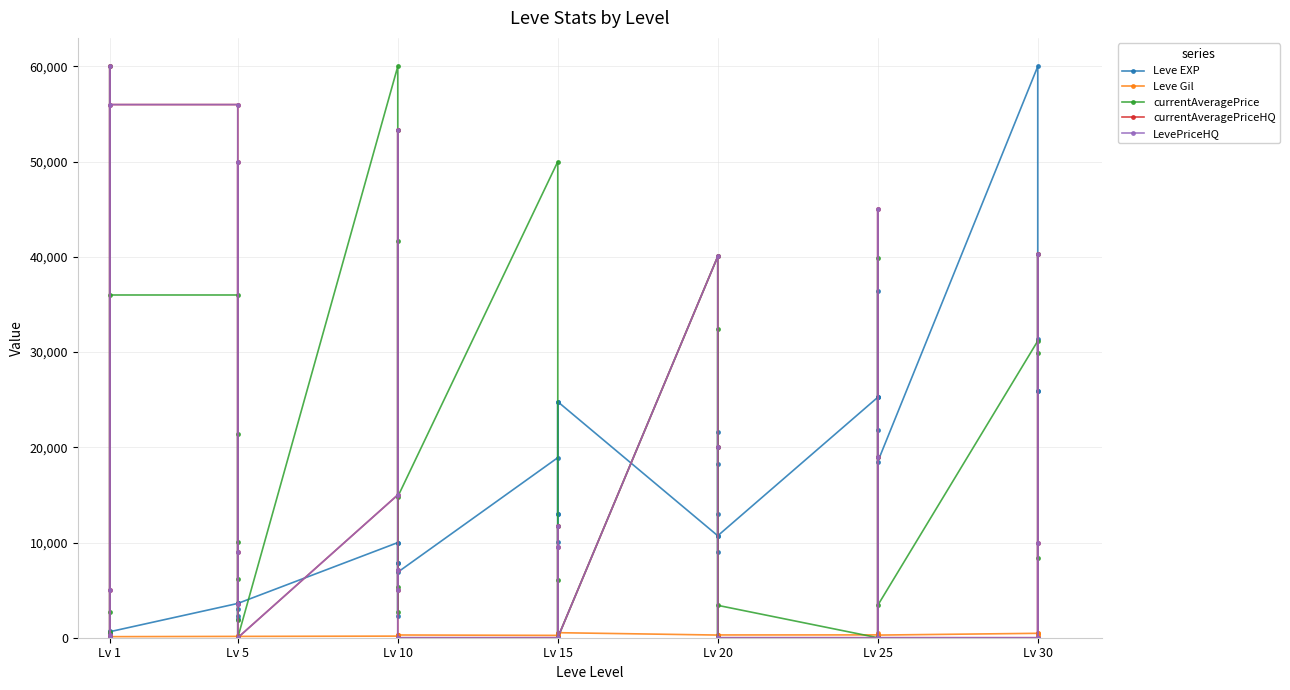

Reading left to right, extract all data points from this chart.

Leve EXP: 630.0	1.0	450.0	720.0	630.0	630.0	3600.0	2230.0	3040.0	3600.0	1980.0	3600.0	9990.0	7880.0	7880.0	2230.0	9990.0	6880.0	18910.0	13040.0	24790.0	10100.0	13040.0	24790.0	10710.0	12960.0	18290.0	21600.0	8990.0	10710.0	25250.0	25250.0	21830.0	25250.0	36390.0	18490.0	60000.0	25900.0	31330.0	25900.0
Leve Gil: 113.0	116.0	112.0	112.0	113.0	112.0	139.0	170.0	169.0	139.0	140.0	139.0	168.0	288.0	250.0	168.0	293.0	288.0	245.0	173.0	529.0	223.0	173.0	529.0	280.0	166.0	192.0	290.0	105.0	292.0	296.0	252.0	268.0	298.0	485.0	277.0	463.0	532.0	151.0	355.0
currentAveragePrice: 127.0	549.0	60000.0	0.0	2700.0	35996.8	35996.8	1864.0	6139.6	21428.0	10003.0	0.0	60000.0	53372.3	2700.0	5372.4	41666.5	14808.0	50000.0	0.0	0.0	11732.7	6085.0	0.0	40042.0	20011.0	0.0	32474.2	0.0	3400.0	0.0	0.0	0.0	39850.0	19000.0	3400.0	31166.5	40261.0	29900.0	8381.4
currentAveragePriceHQ: 238.7	0.0	60000.0	0.0	5000.0	55994.5	55994.5	3499.5	8999.0	50000.0	0.0	0.0	14999.0	53372.3	5000.0	7141.6	0.0	0.0	0.0	0.0	0.0	11732.7	9498.4	0.0	40042.0	20011.0	0.0	0.0	0.0	0.0	0.0	0.0	0.0	45000.0	19000.0	0.0	0.0	40261.0	0.0	10000.0
LevePriceHQ: 238.7	0.0	60000.0	0.0	5000.0	55994.5	55994.5	3499.5	8999.0	50000.0	0.0	0.0	14999.0	53372.3	5000.0	7141.6	0.0	0.0	0.0	0.0	0.0	11732.7	9498.4	0.0	40042.0	20011.0	0.0	0.0	0.0	0.0	0.0	0.0	0.0	45000.0	19000.0	0.0	0.0	40261.0	0.0	10000.0